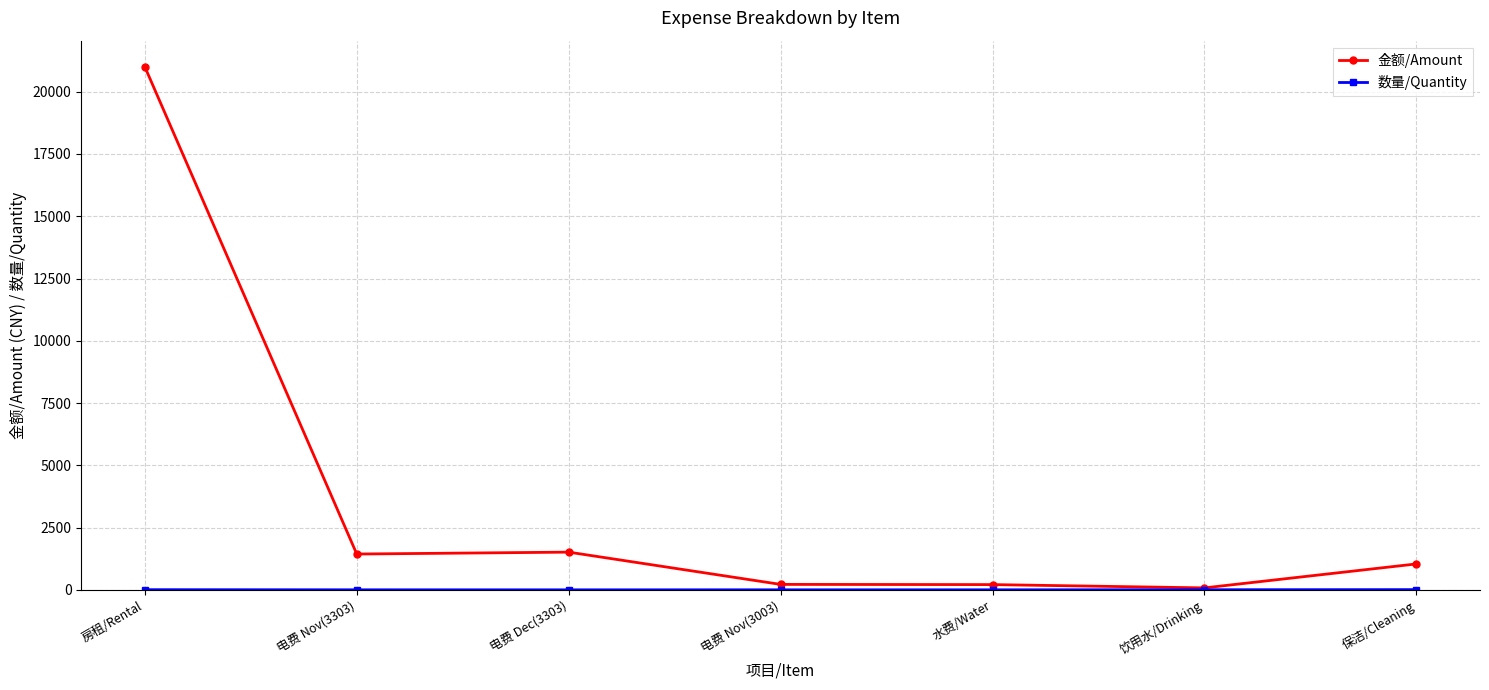

Which series has the largest range (max minus min)?

金额/Amount